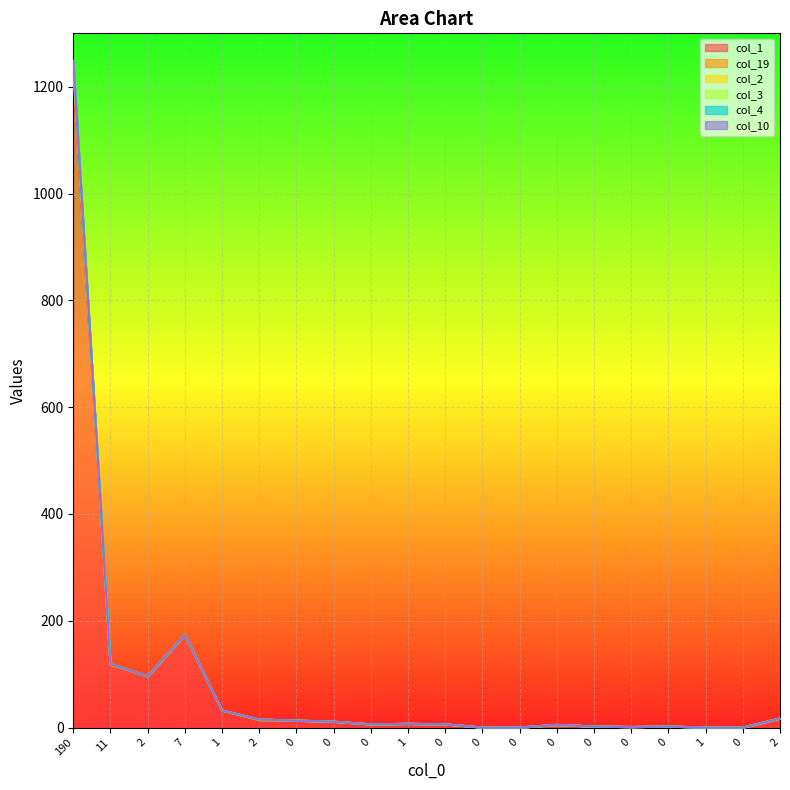

Does the chart display data point markers on the line(s)?

No